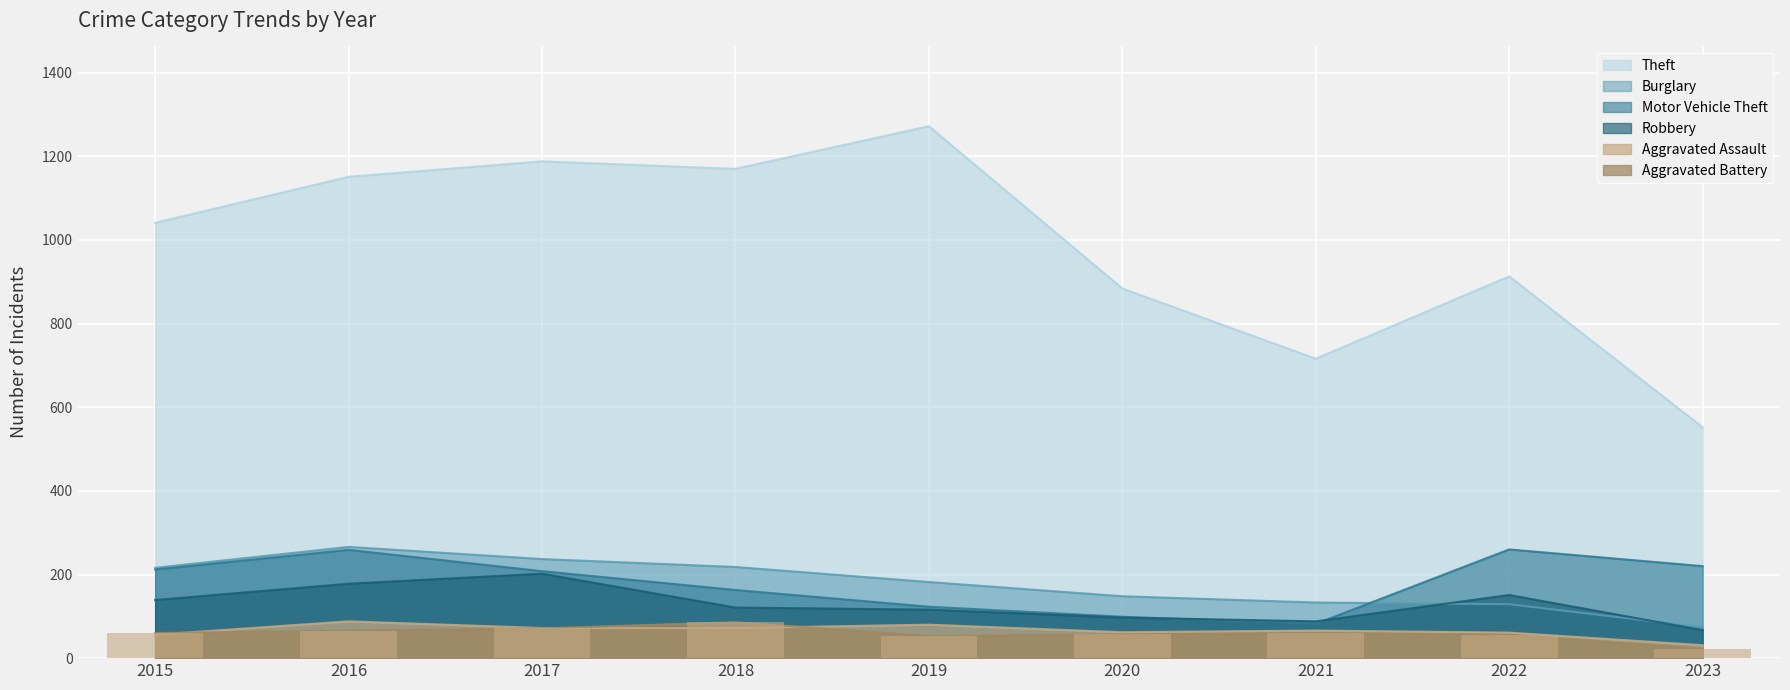

Which category has the lowest value in the Theft series?

2023